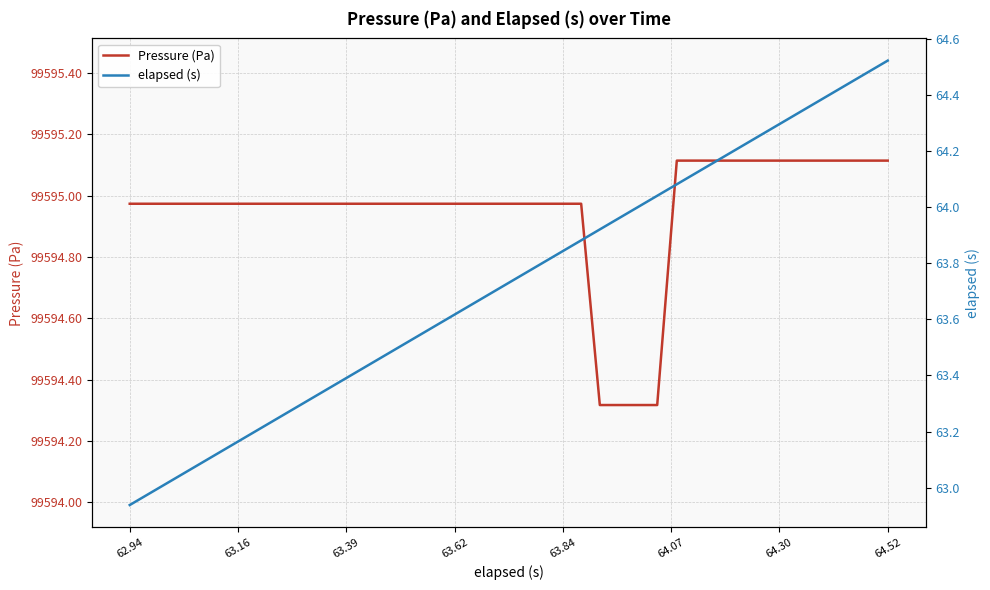

What is the label of the 5th point from the left?

63.84